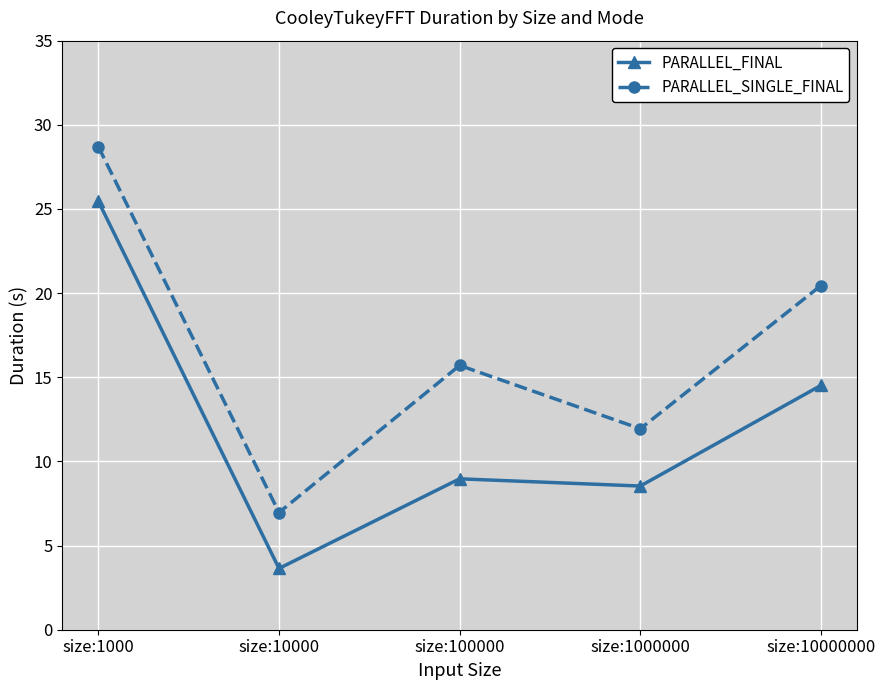

How many interior local peaks does the PARALLEL_FINAL series have?

1